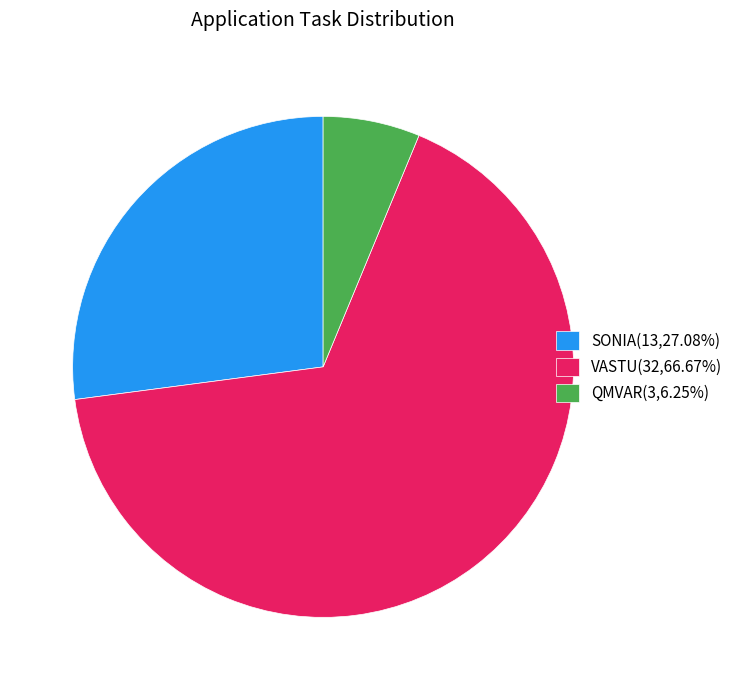

What is the smallest slice in the pie chart?

QMVAR